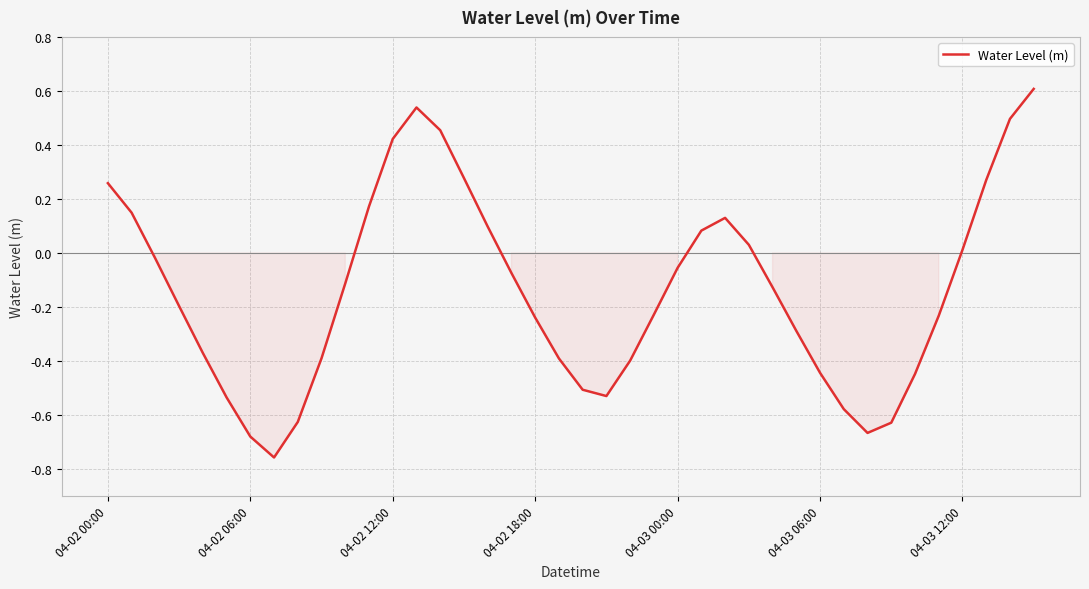

What is the maximum value shown in the chart?

0.6